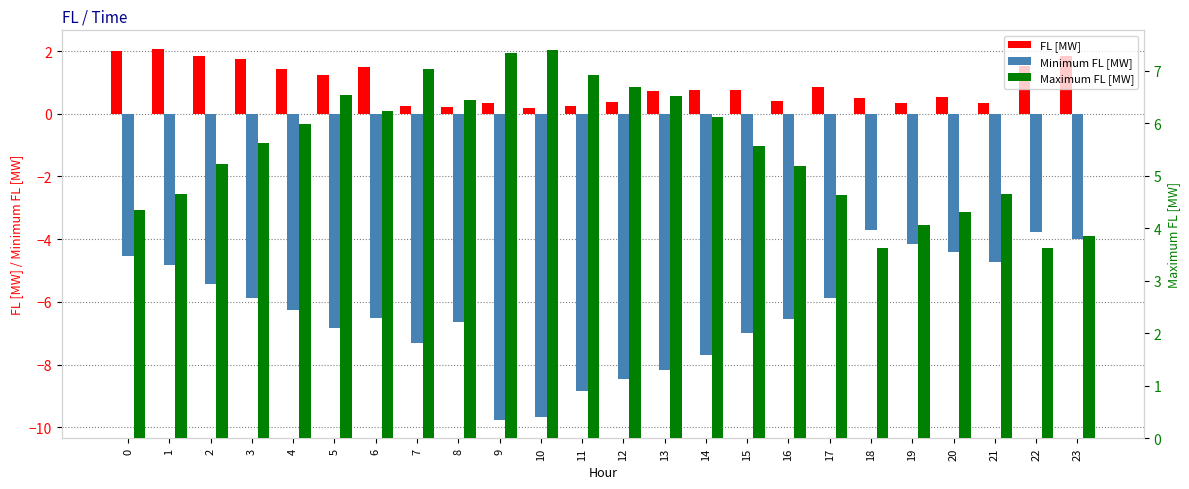

Reading left to right, what are all the values shown in this chart?

FL [MW]: 2.0	2.1	1.9	1.8	1.4	1.2	1.5	0.3	0.2	0.3	0.2	0.2	0.4	0.7	0.8	0.8	0.4	0.9	0.5	0.4	0.5	0.3	1.5	1.8
Minimum FL [MW]: -4.5	-4.8	-5.4	-5.9	-6.3	-6.8	-6.5	-7.3	-6.6	-9.8	-9.7	-8.8	-8.5	-8.2	-7.7	-7.0	-6.6	-5.9	-3.7	-4.2	-4.4	-4.7	-3.8	-4.0
Maximum FL [MW]: 4.4	4.7	5.2	5.6	6.0	6.5	6.2	7.0	6.4	7.3	7.4	6.9	6.7	6.5	6.1	5.6	5.2	4.6	3.6	4.1	4.3	4.6	3.6	3.8